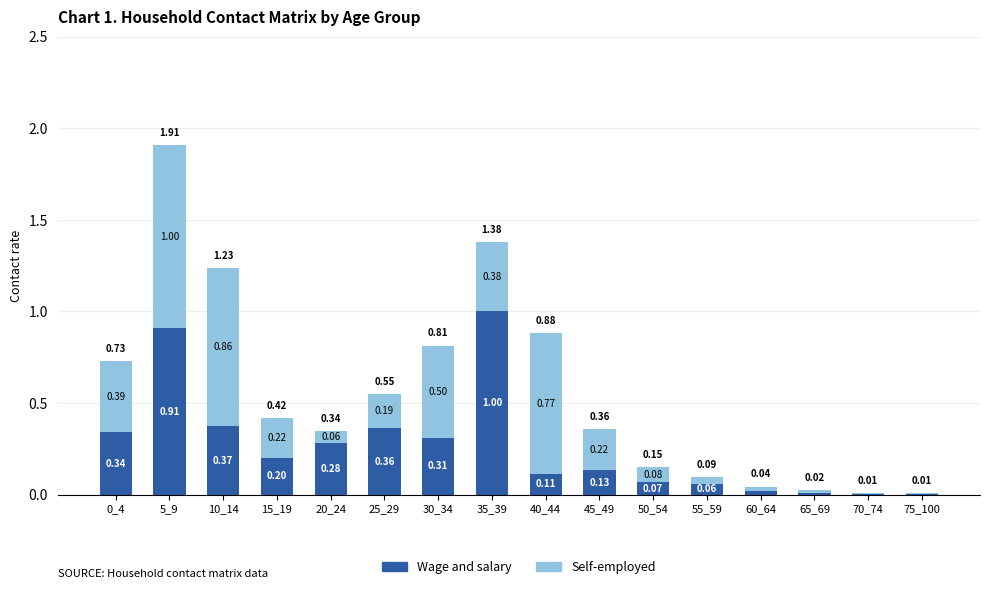

At which category is the sum across all series the highest?

5_9